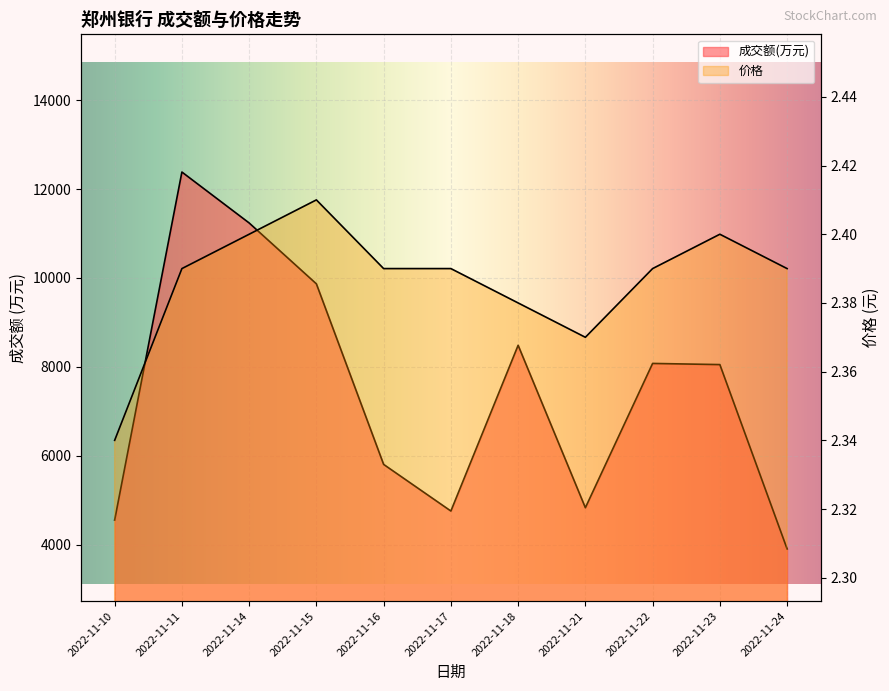

At 2022-11-11, list the series in order from largest to smallest.

成交额(万元), 价格